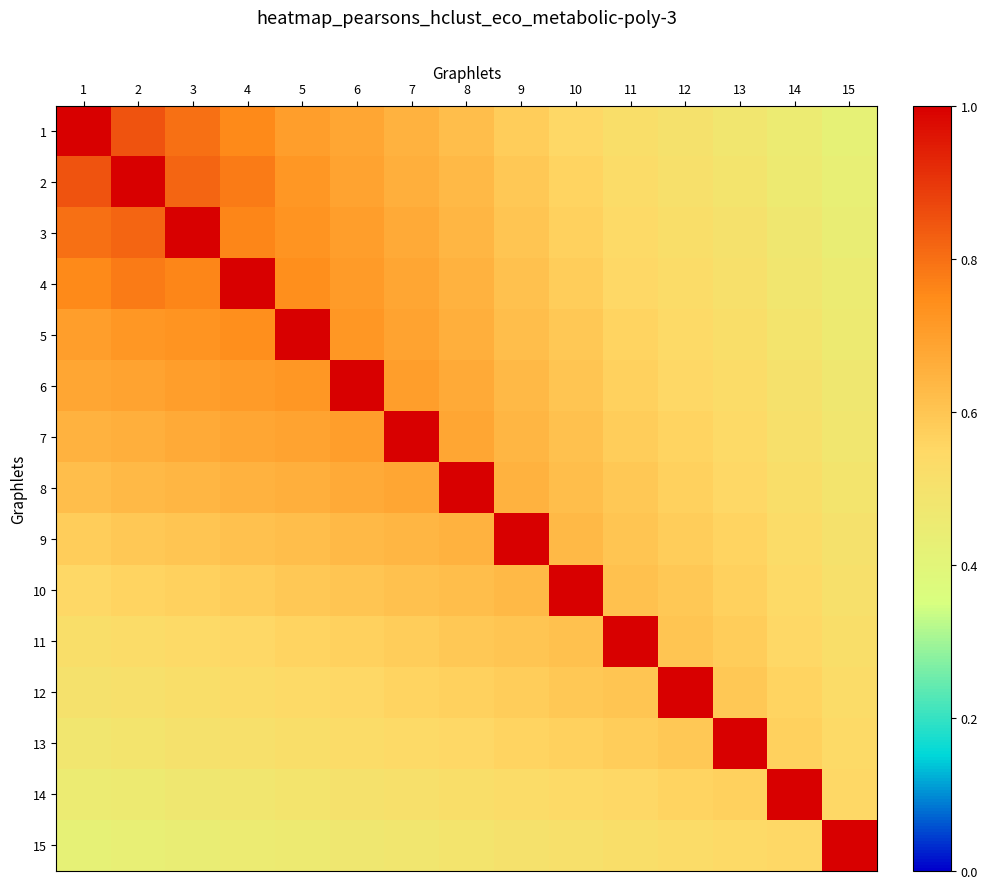

At which category does the chart reach its peak across all series?

1